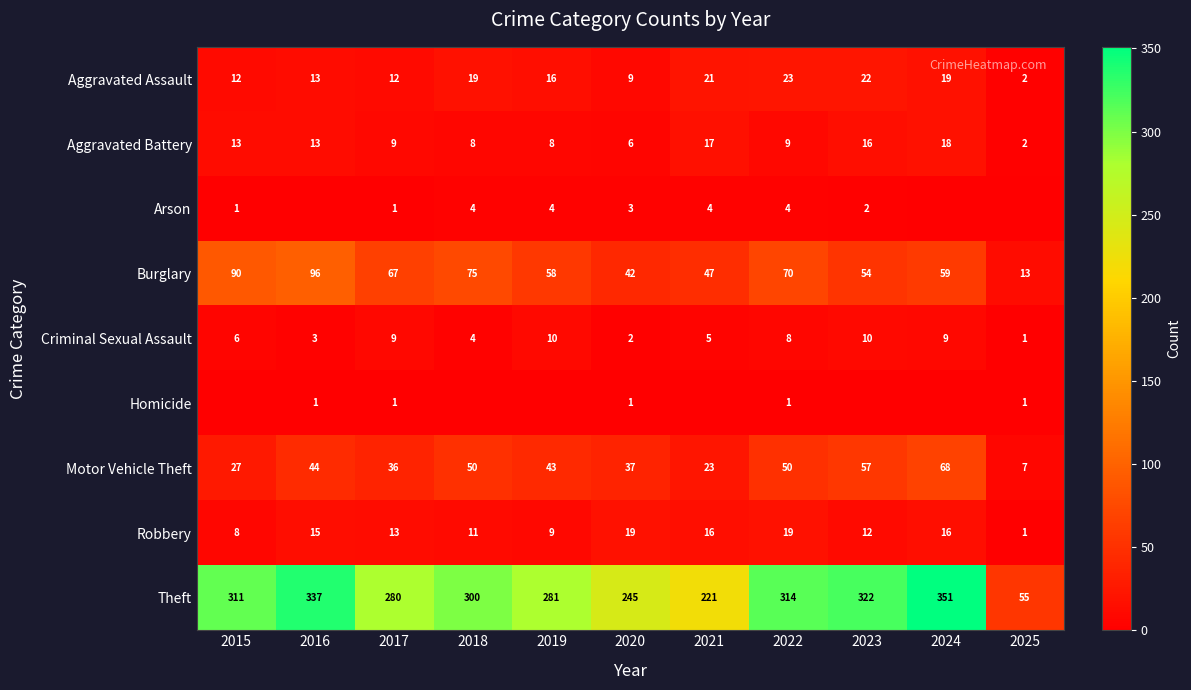

Count the number of data series in this chart.

9